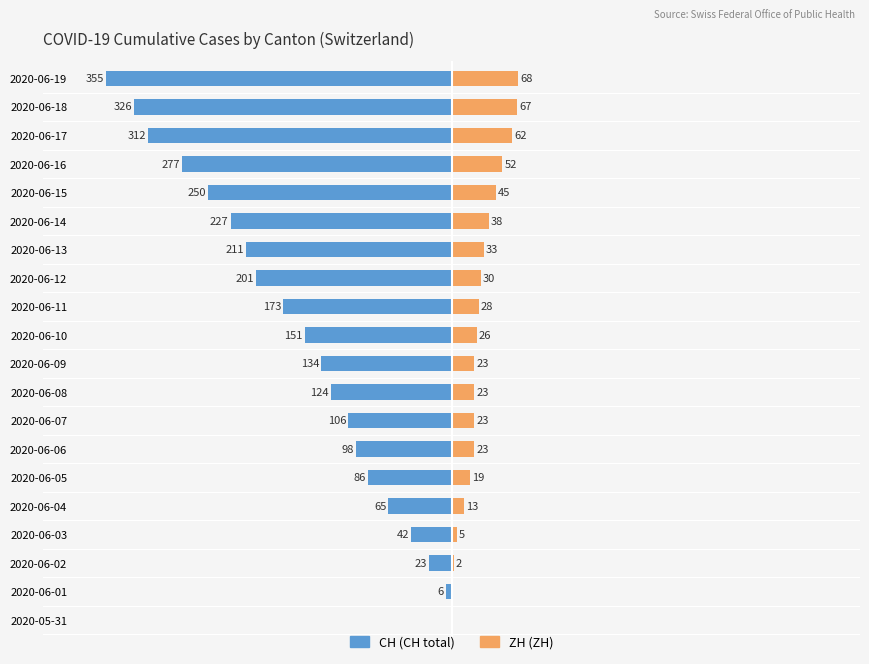

What is the highest value of the ZH series?

68